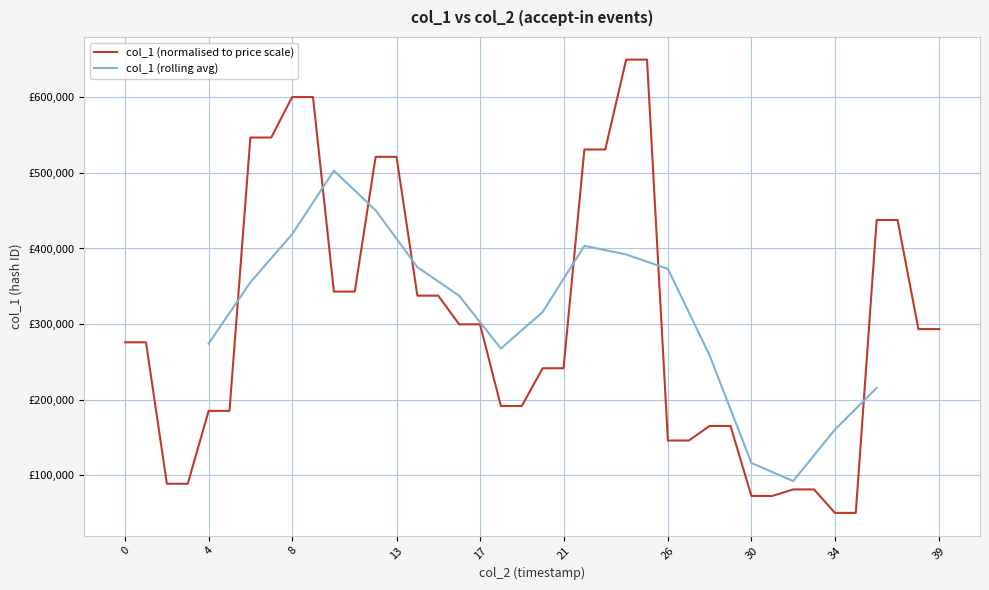

Reading right to left, extract all data points from this chart.

293281.3	293281.3	437694.6	437694.6	50000.0	50000.0	81043.1	81043.1	72411.1	72411.1	165031.7	165031.7	145783.0	145783.0	650000.0	650000.0	531028.2	531028.2	241467.3	241467.3	191445.4	191445.4	299609.7	299609.7	337547.1	337547.1	521305.1	521305.1	342934.6	342934.6	600475.0	600475.0	546857.4	546857.4	185015.4	185015.4	88581.2	88581.2	275826.9	275826.9